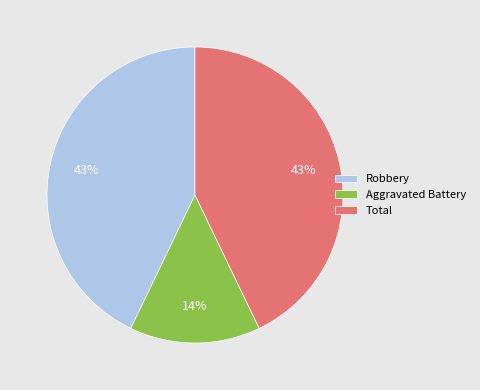

To the nearest percent, what is the combined percentage of Robbery and Aggravated Battery?

57%